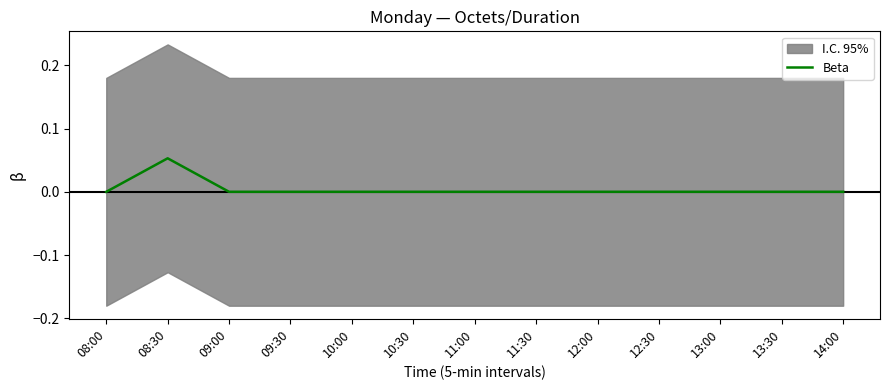

Which has a higher value, 12:00 or 11:00?

12:00